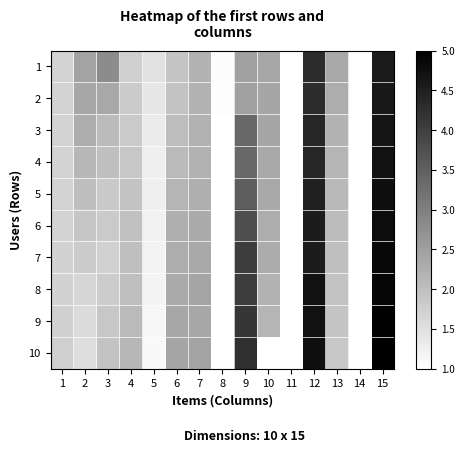

At which category is the sum across all series the highest?

15